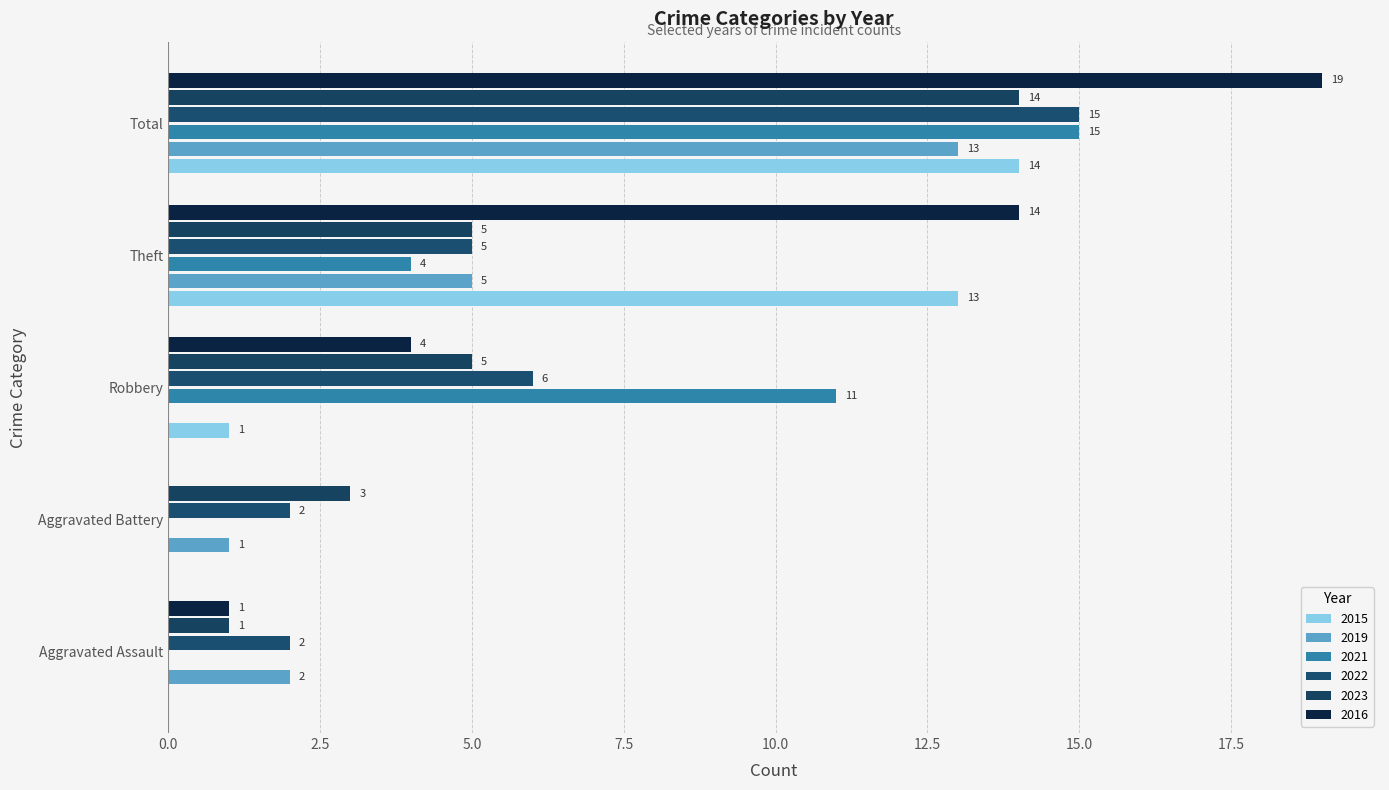

At which category is the sum across all series the highest?

Total